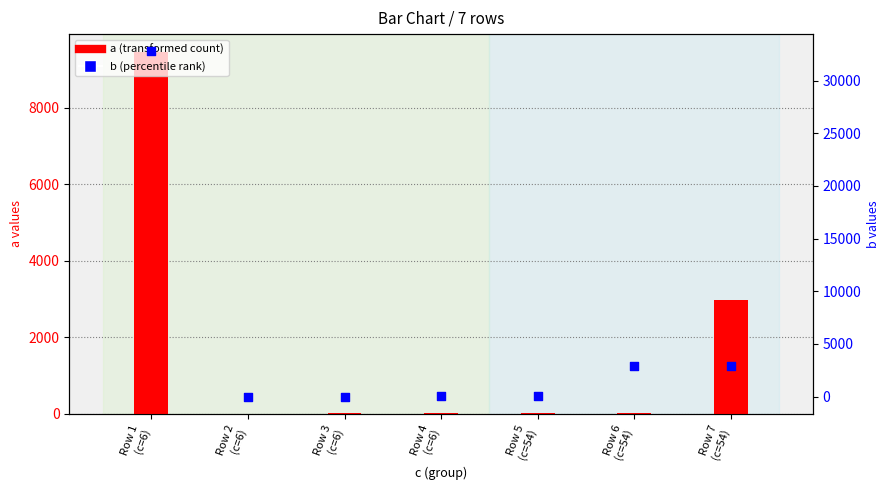

At which category is the sum across all series the highest?

Row 1
(c=6)